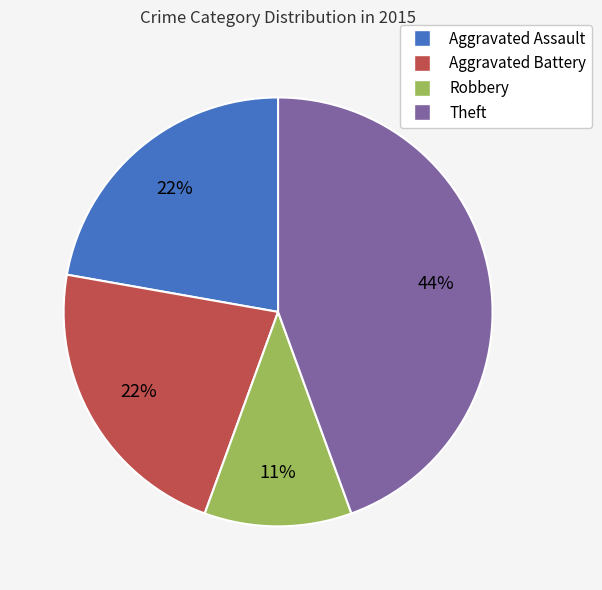

Does Aggravated Battery account for over 50% of the chart?

No